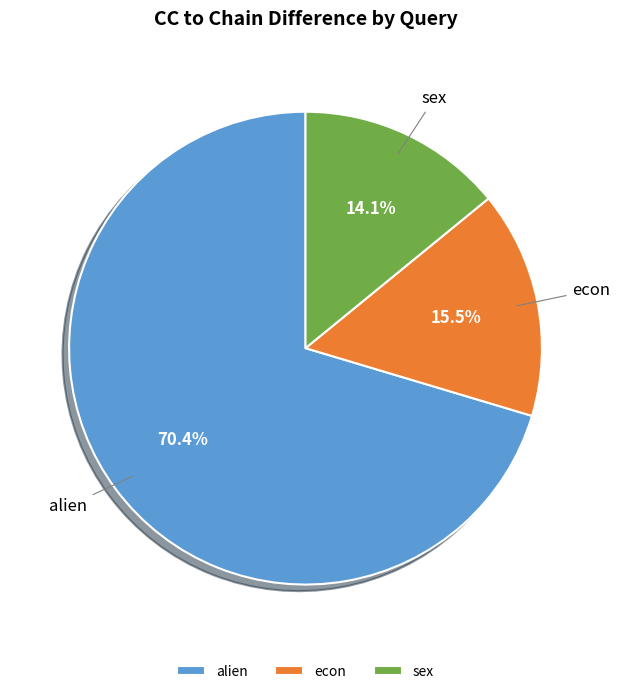

To the nearest percent, what is the difference between the alien and econ slice percentages?

55%